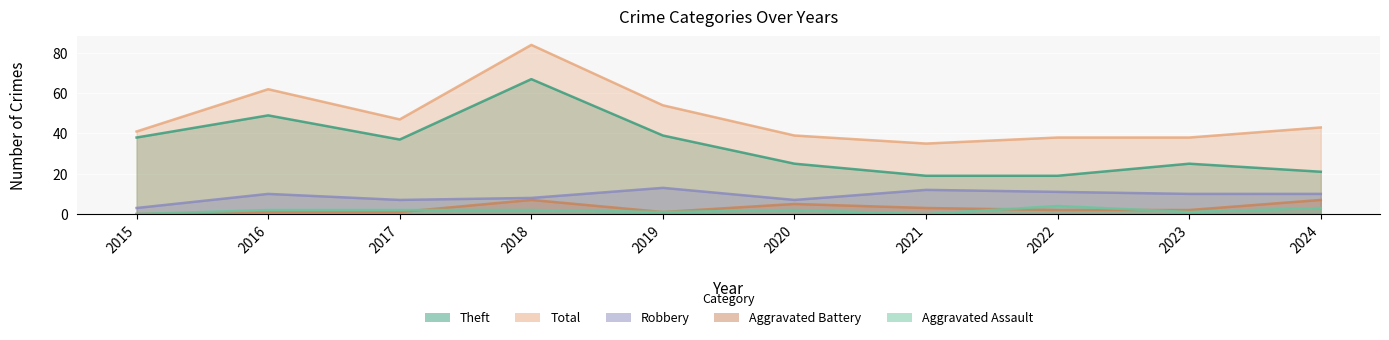

At which category is the sum across all series the highest?

2018